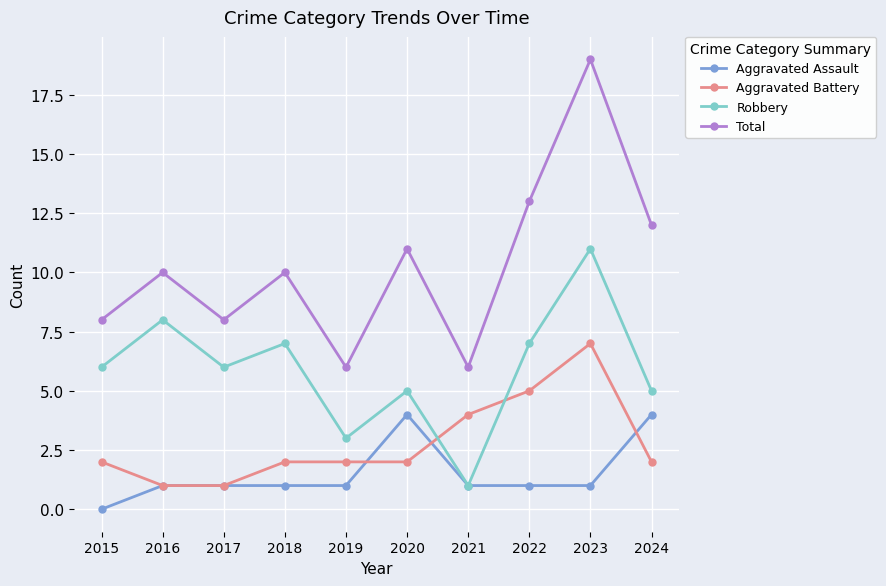

How many distinct data groups are displayed?

4